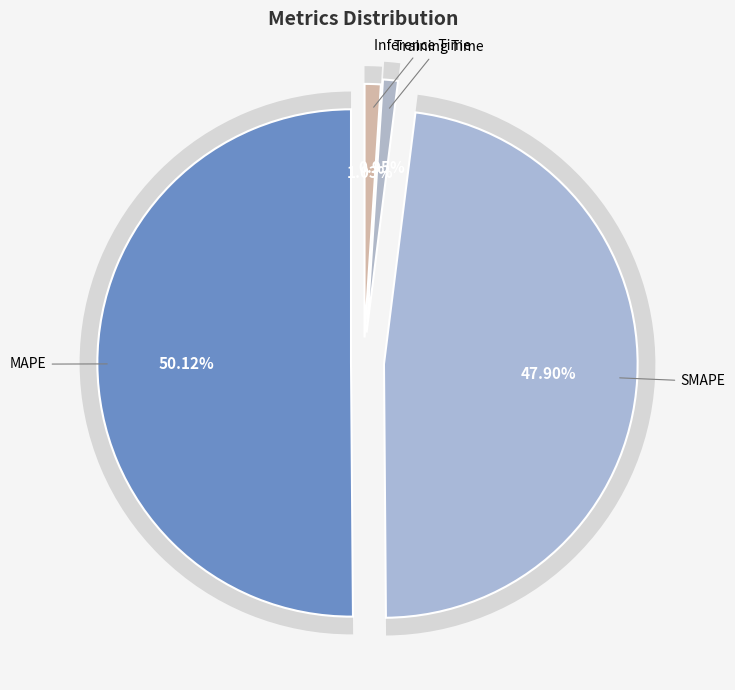

Between Inference Time and Training Time, which is larger?

Inference Time